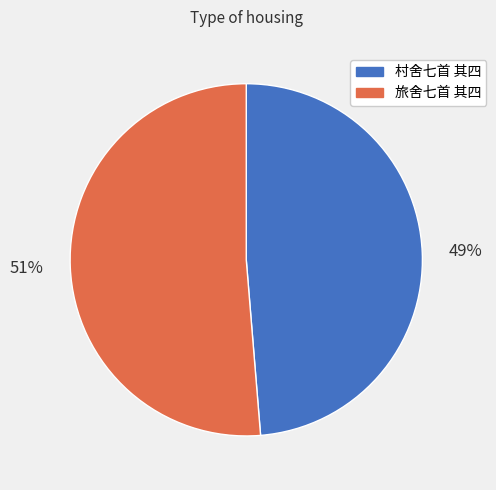

Combined, do 51% and 49% account for over 50%?

Yes